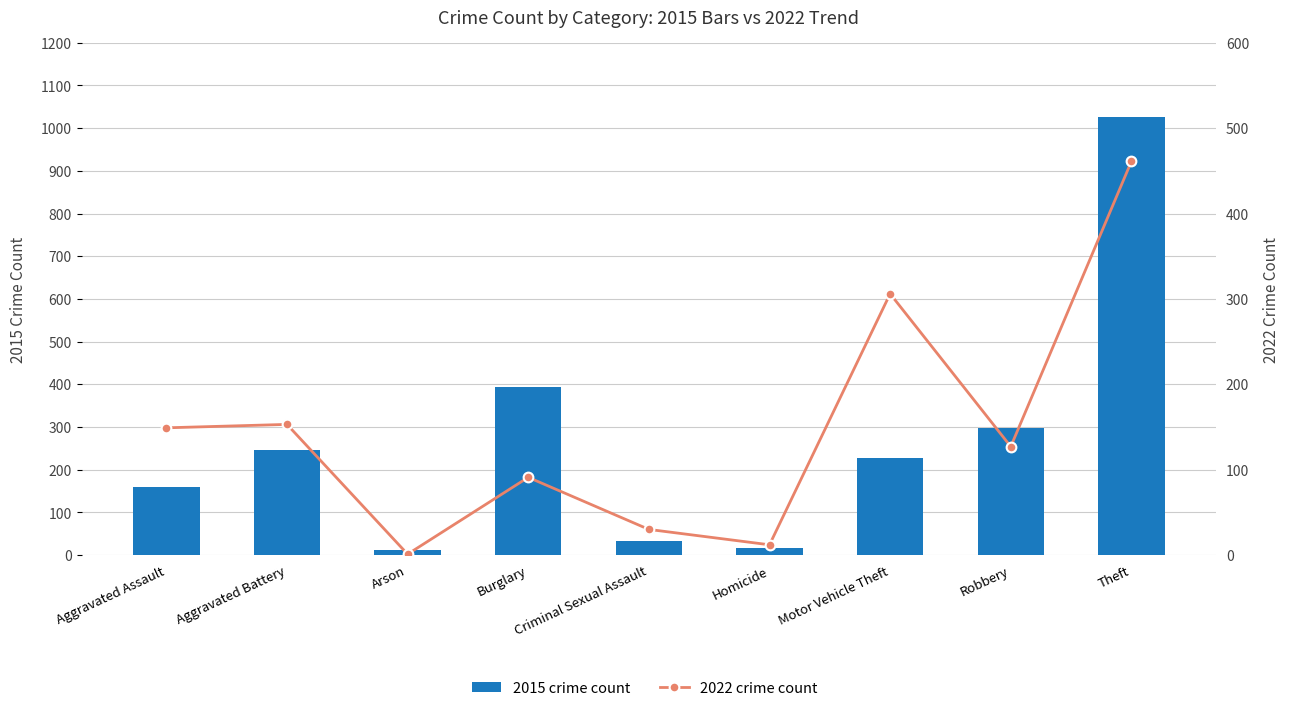

What are all the series names shown in the legend?

2015 crime count, 2022 crime count